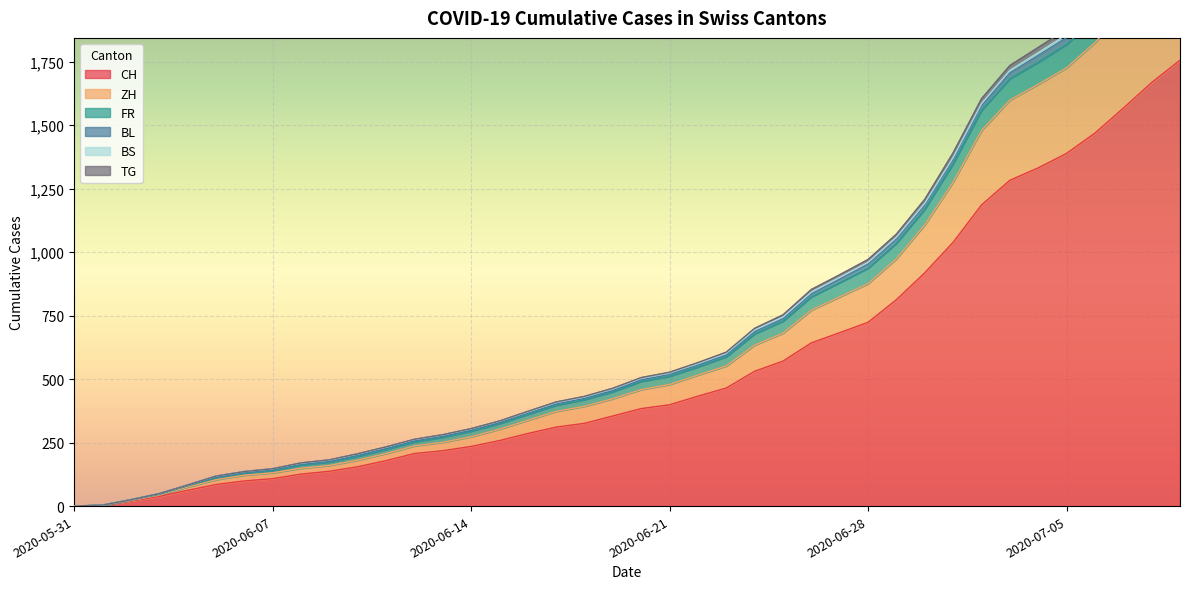

Which series has the largest range (max minus min)?

CH